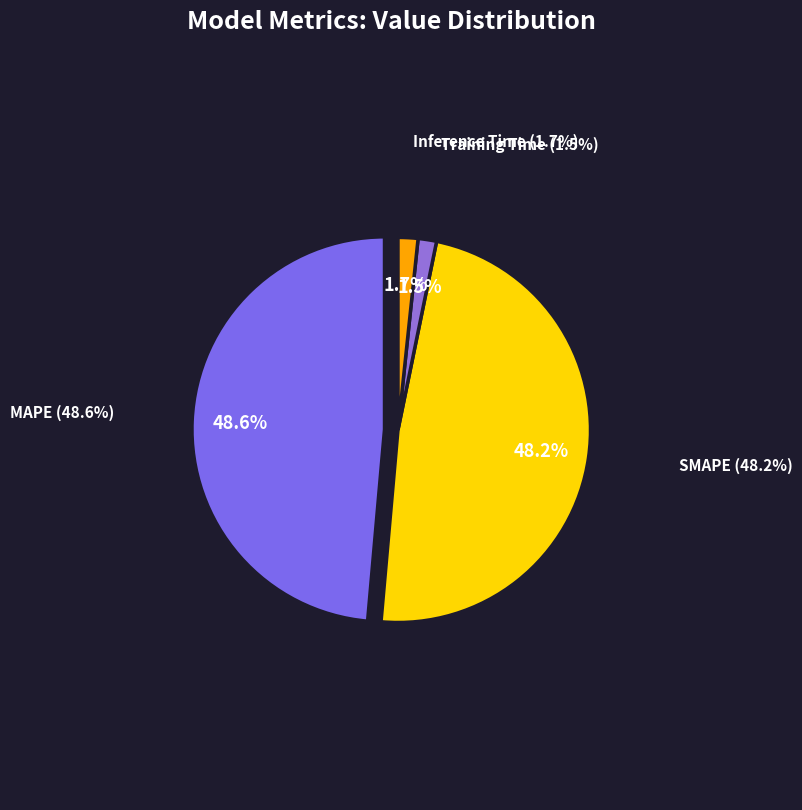

How many segments does this pie chart have?

4